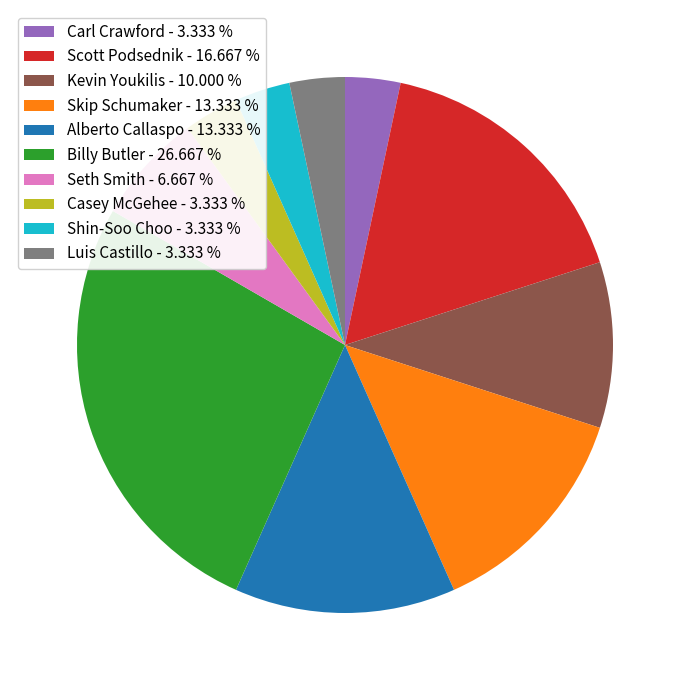

Is the sum of Seth Smith - 6.667 % and Casey McGehee - 3.333 % greater than half?

No